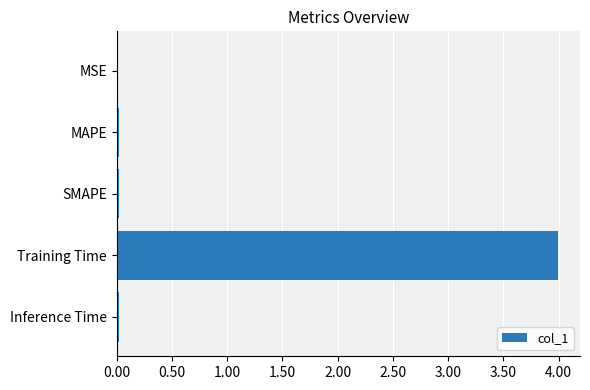

What is the sum of all values?

4.1